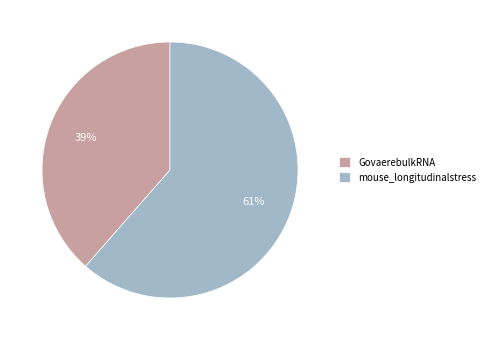

Is there a majority slice in this chart?

Yes